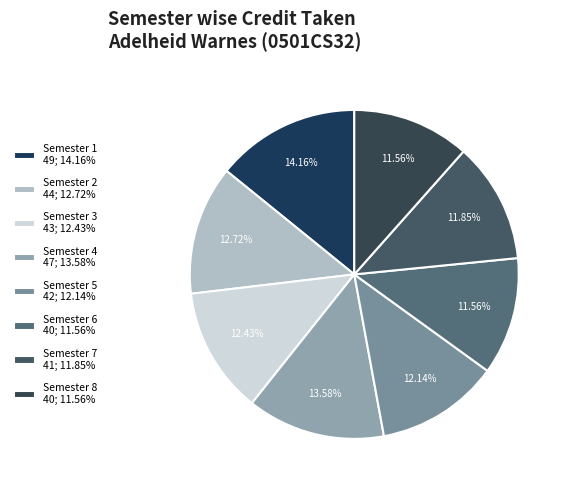

To the nearest percent, what portion does Semester 6 represent?

12%